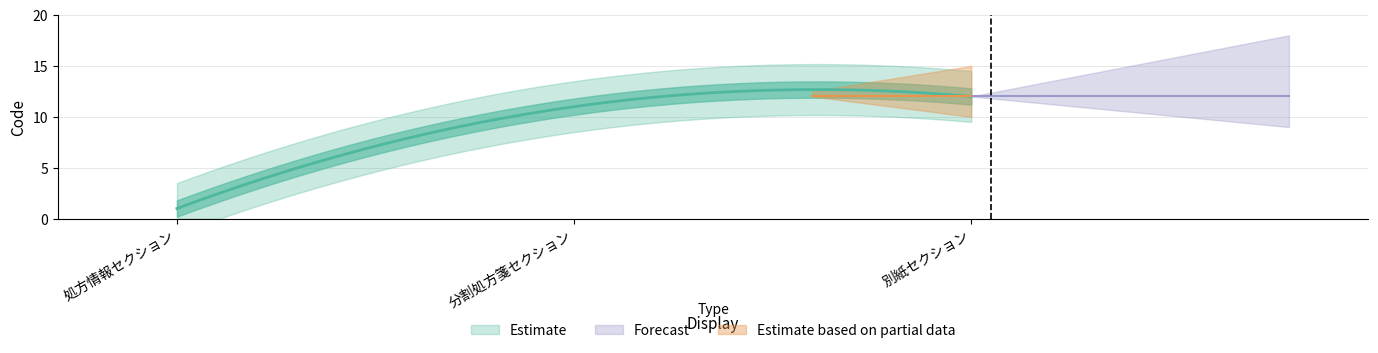

How many categories are shown in the chart?

3